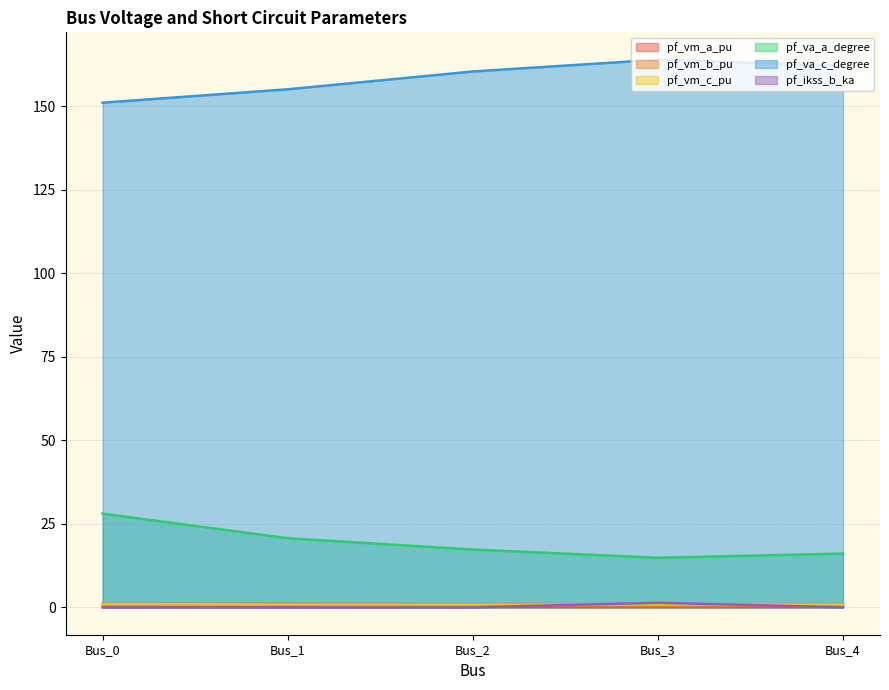

True or false: pf_vm_b_pu has a value of 0.5 at Bus_3.

True